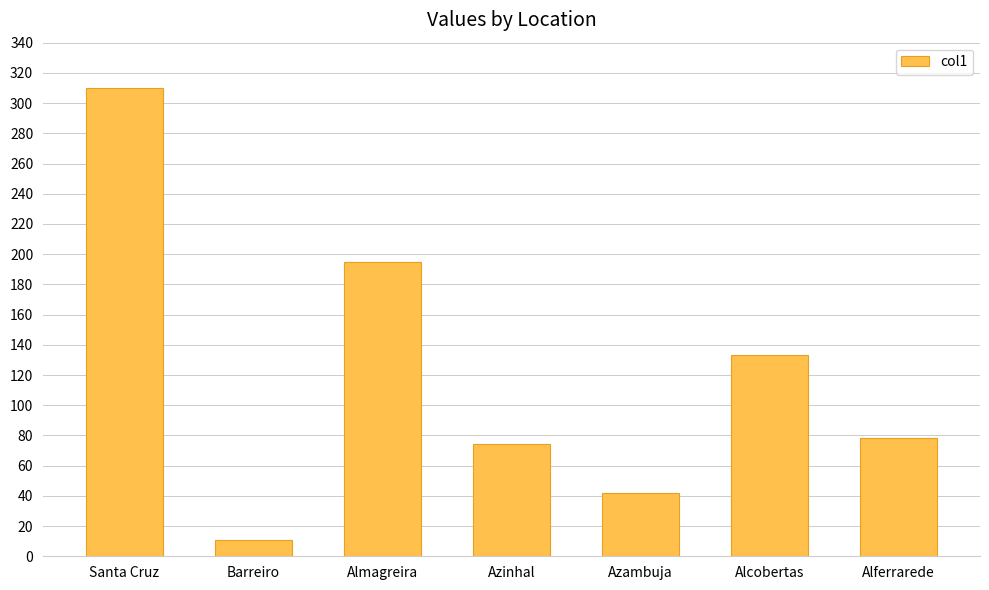

Reading left to right, list all the values displayed in this chart.

310	11	195	74	42	133	78